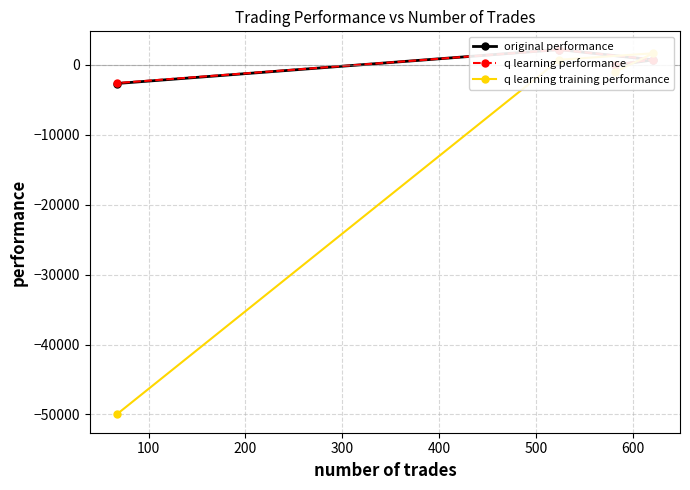

At how many categories does at least one series exceed -3331?

4